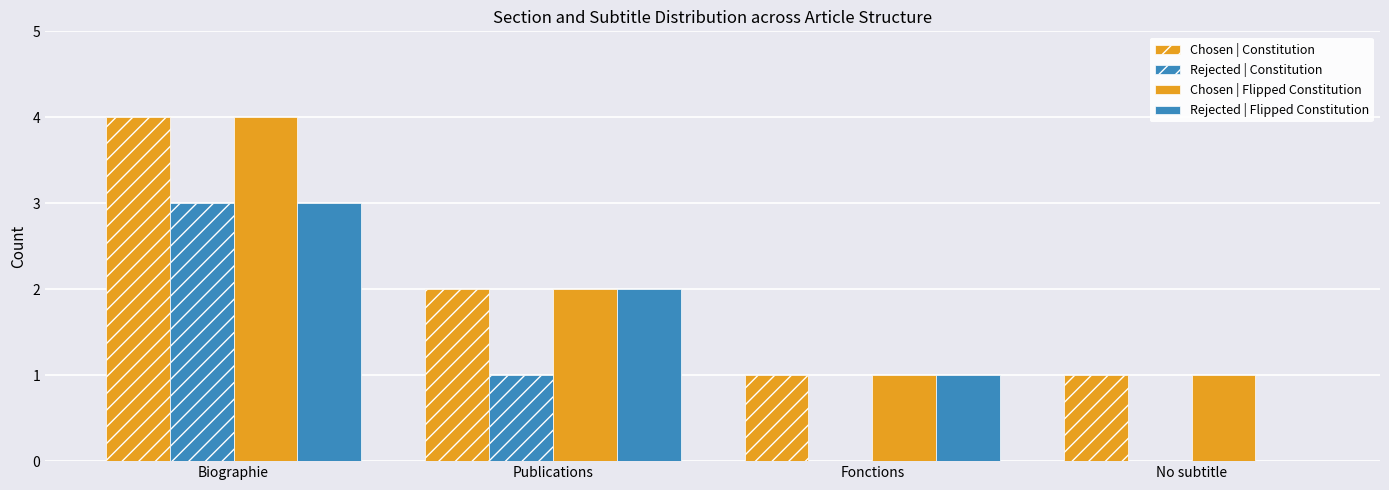

Which series changed the most between Biographie and Fonctions?

Chosen | Constitution